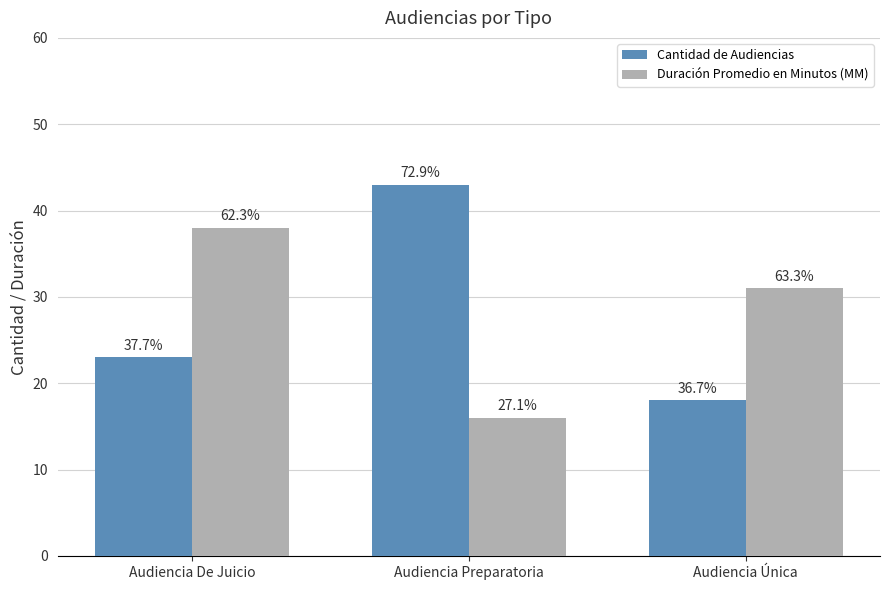

What are all the series names shown in the legend?

Cantidad de Audiencias, Duración Promedio en Minutos (MM)